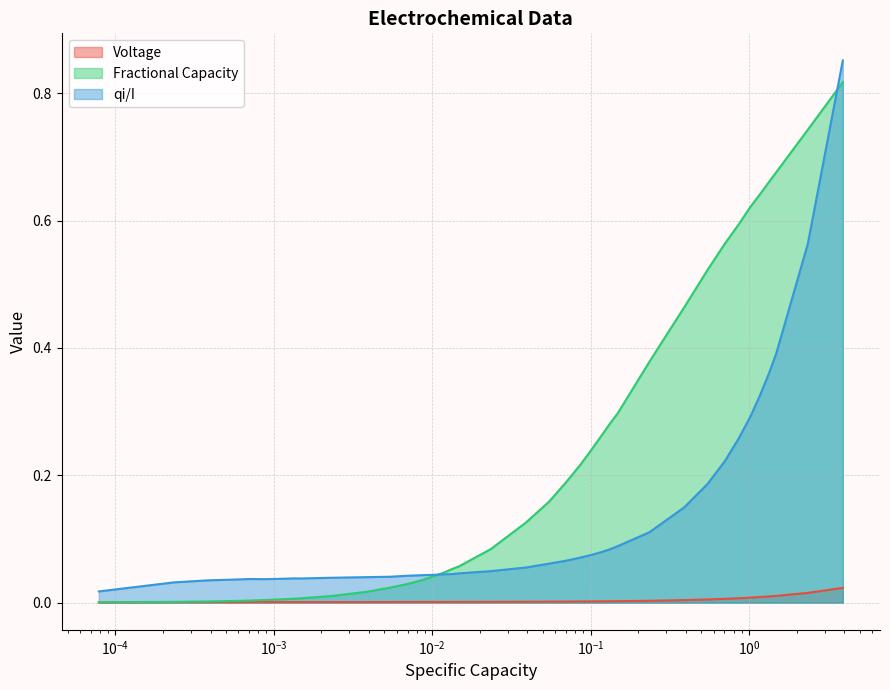

Which series has the largest total across all categories?

Fractional Capacity